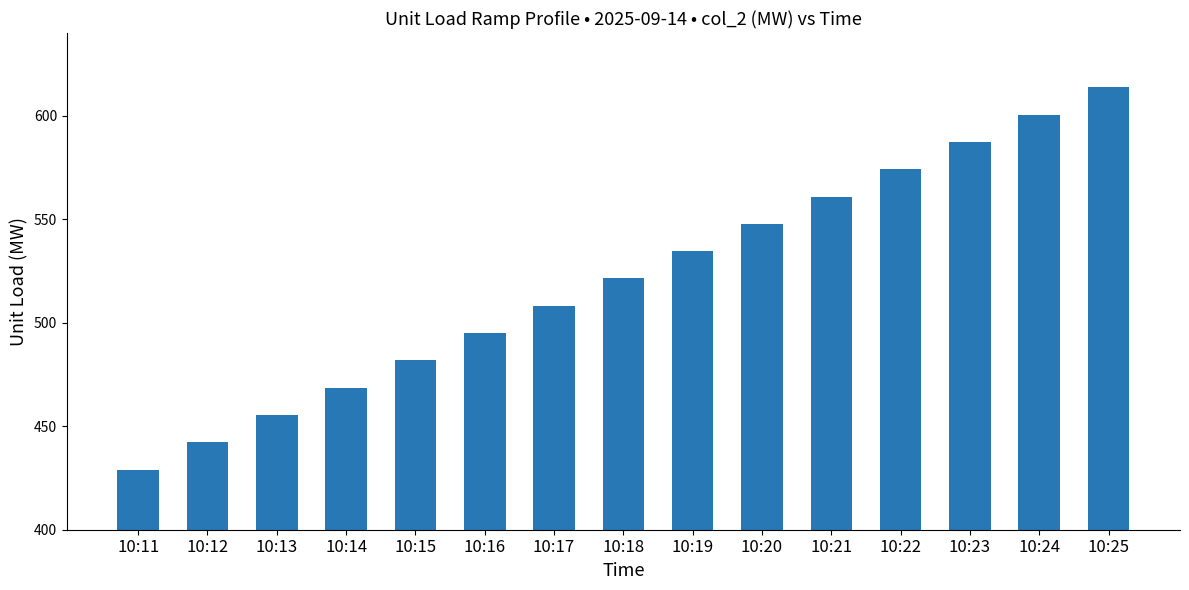

How many values are below 521?

7